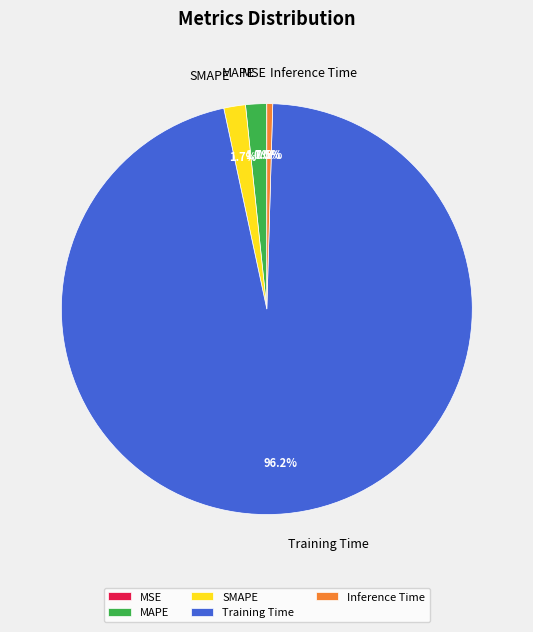

True or false: SMAPE accounts for 2% of the total.

True